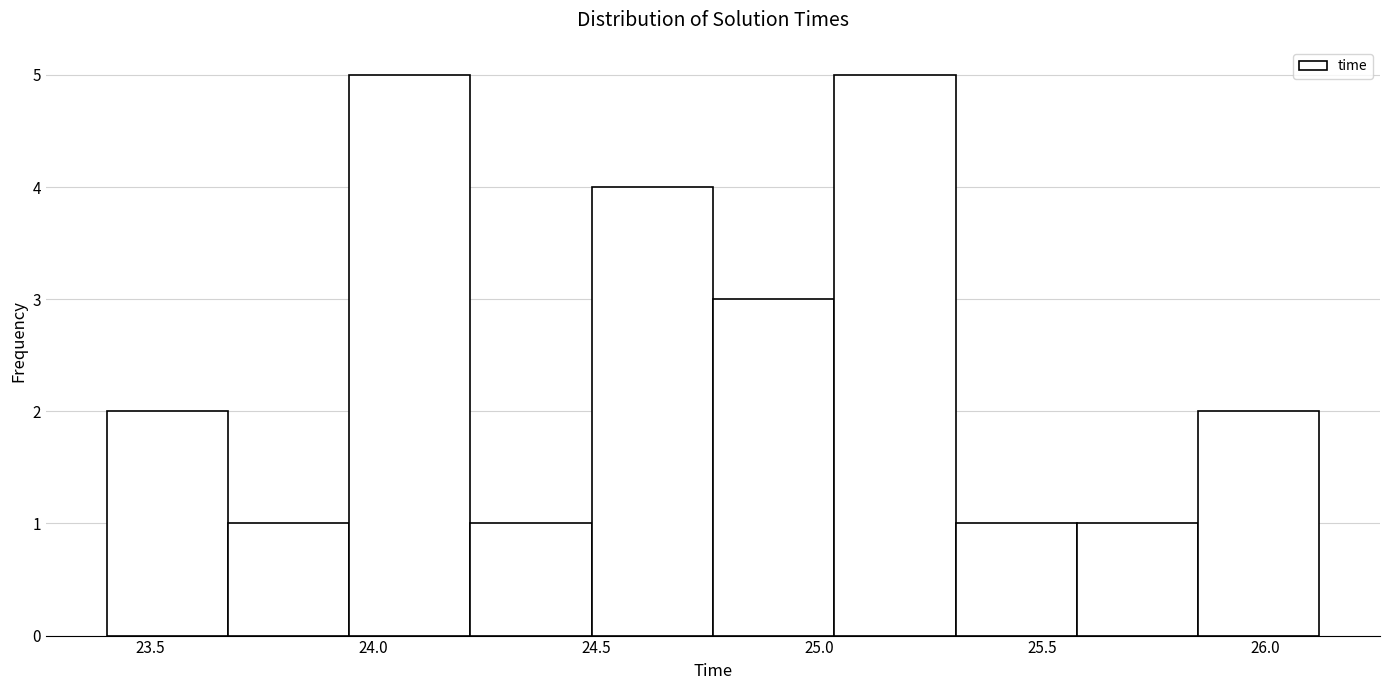

How tall is the bar that spans 24.75 to 25.05 on the x-axis? Neither the bar edges nor the heights are printed on the chart, so give them approximately, as read against the axes.

3